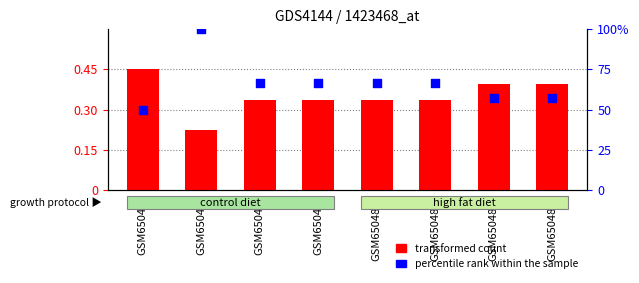

At which category is the sum across all series the highest?

GSM650487